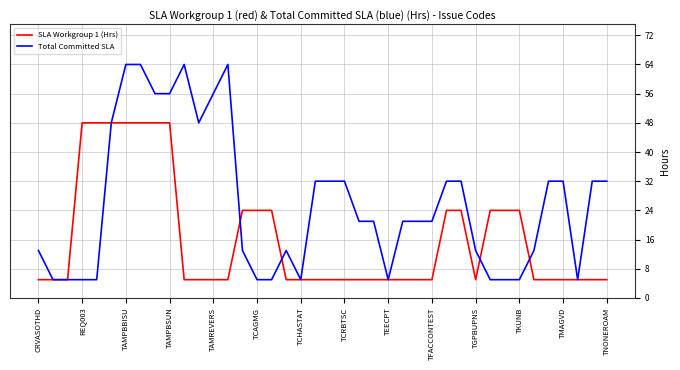

List the series in order of their peak value, highest first.

Total Committed SLA, SLA Workgroup 1 (Hrs)